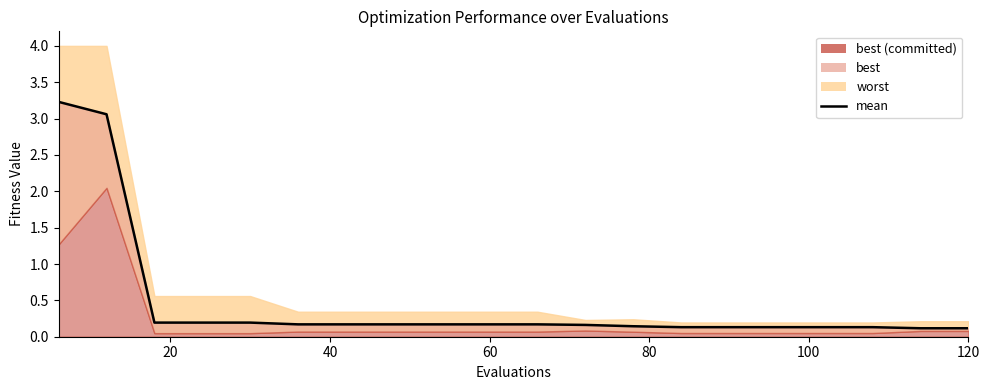

What is the approximate value at 60?

0.2